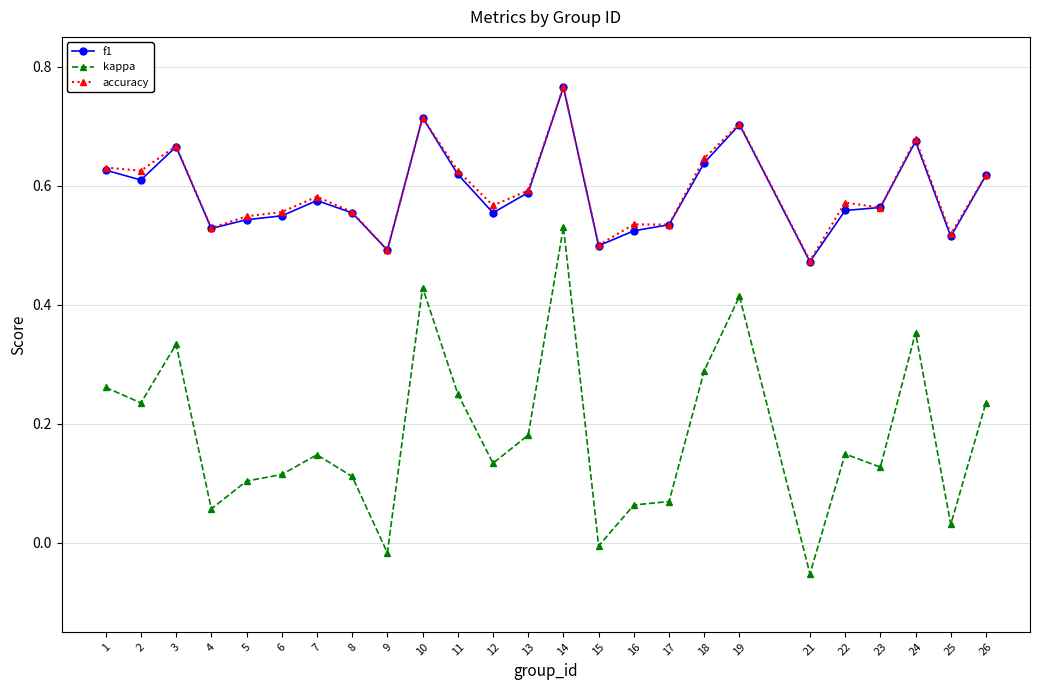

True or false: kappa has more than 1 points higher than both neighbors.

True